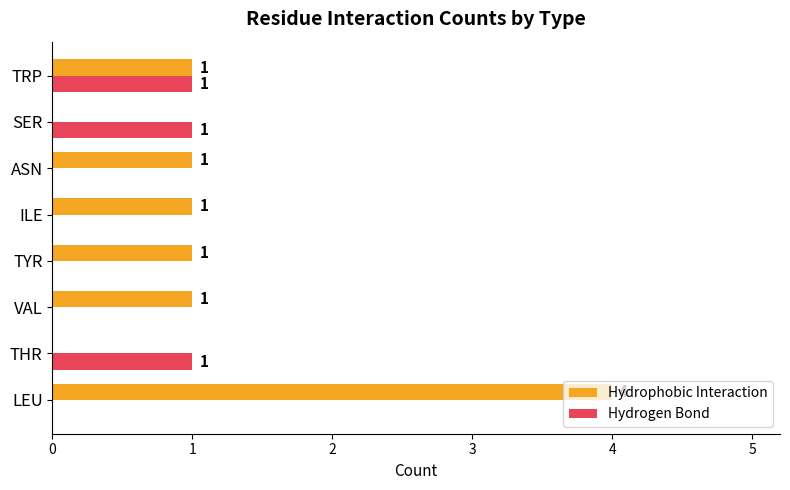

The value of Hydrophobic Interaction at SER is 2. True or false?

False